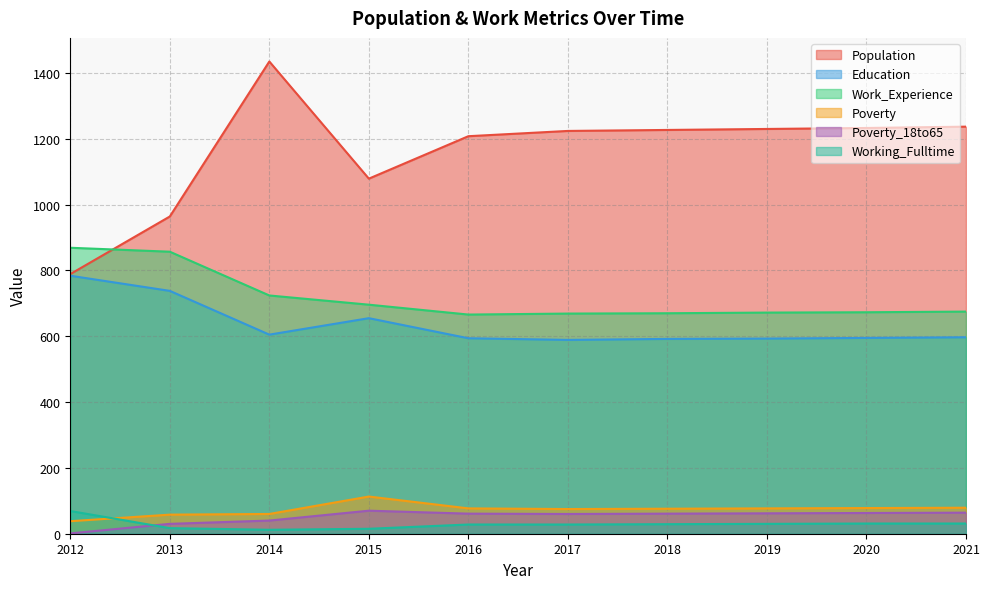

Is it true that Work_Experience equals 1166 at 2020?

False